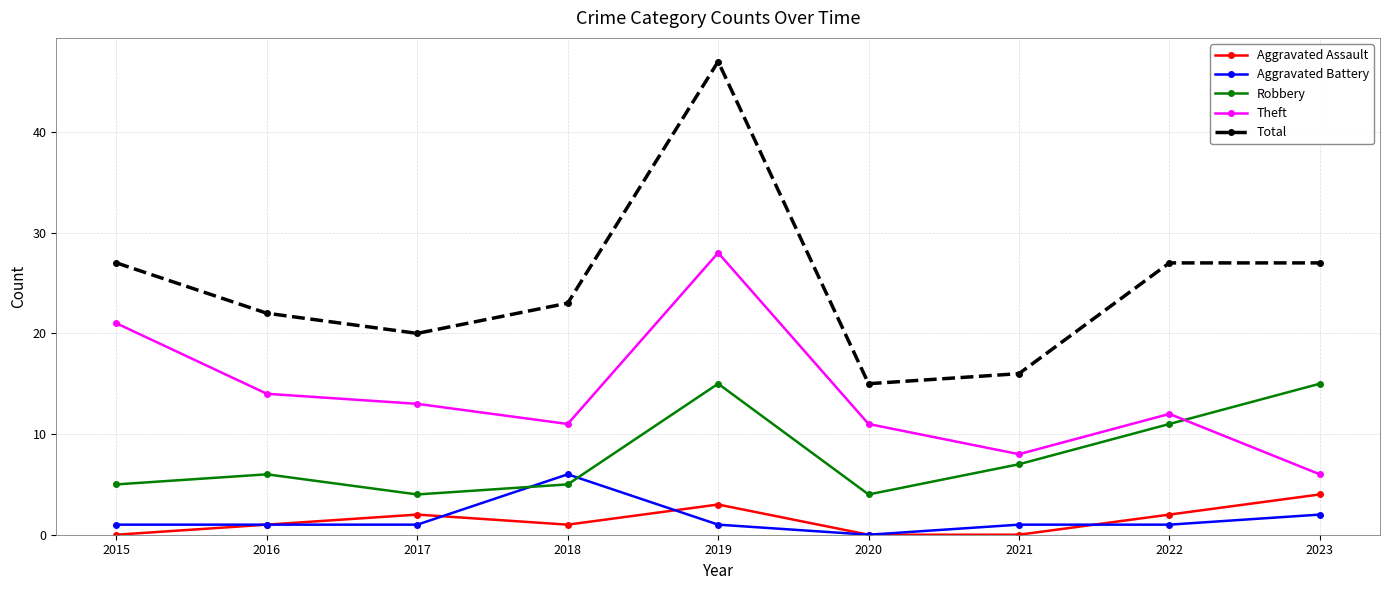

Reading left to right, extract all data points from this chart.

Aggravated Assault: 2015=0	2016=1	2017=2	2018=1	2019=3	2020=0	2021=0	2022=2	2023=4
Aggravated Battery: 2015=1	2016=1	2017=1	2018=6	2019=1	2020=0	2021=1	2022=1	2023=2
Robbery: 2015=5	2016=6	2017=4	2018=5	2019=15	2020=4	2021=7	2022=11	2023=15
Theft: 2015=21	2016=14	2017=13	2018=11	2019=28	2020=11	2021=8	2022=12	2023=6
Total: 2015=27	2016=22	2017=20	2018=23	2019=47	2020=15	2021=16	2022=27	2023=27